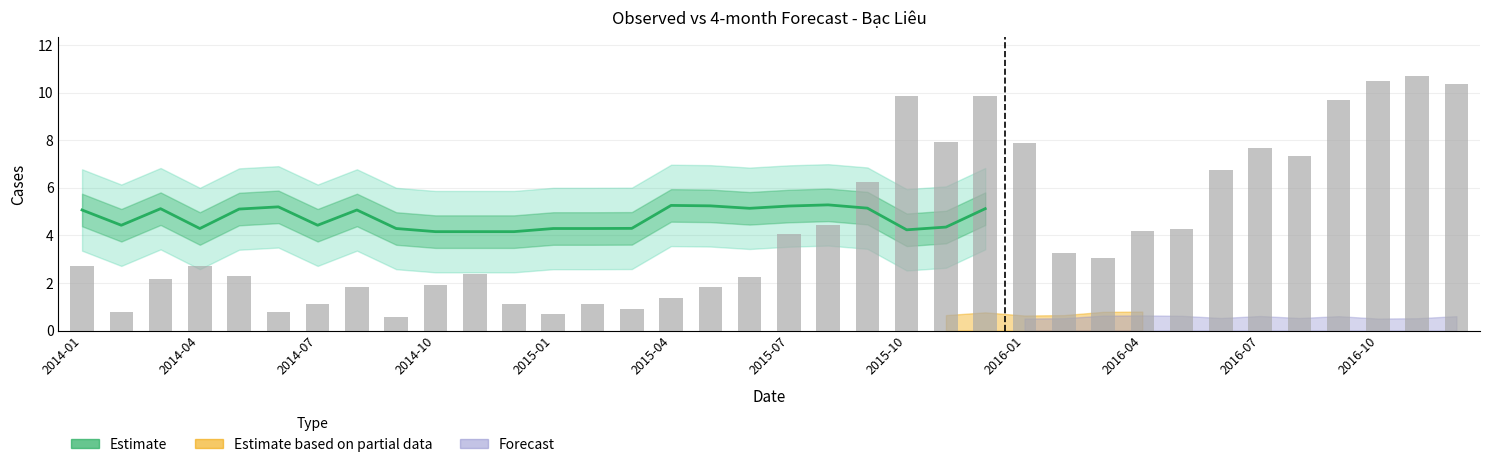

Reading right to left, transcribe all the data shown in this chart.

10.4	10.7	10.5	9.7	7.3	7.7	6.8	4.3	4.2	3.0	3.3	7.9	9.9	7.9	9.9	6.2	4.4	4.1	2.3	1.8	1.4	0.9	1.1	0.7	1.1	2.4	1.9	0.6	1.8	1.1	0.8	2.3	2.7	2.2	0.8	2.7